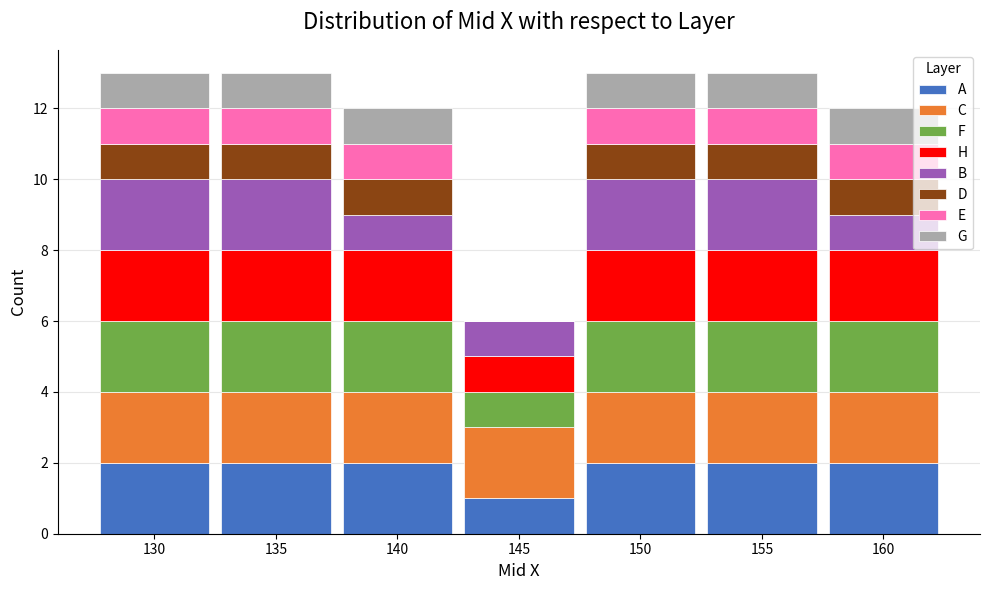

What is the total value across all series at 150?

13